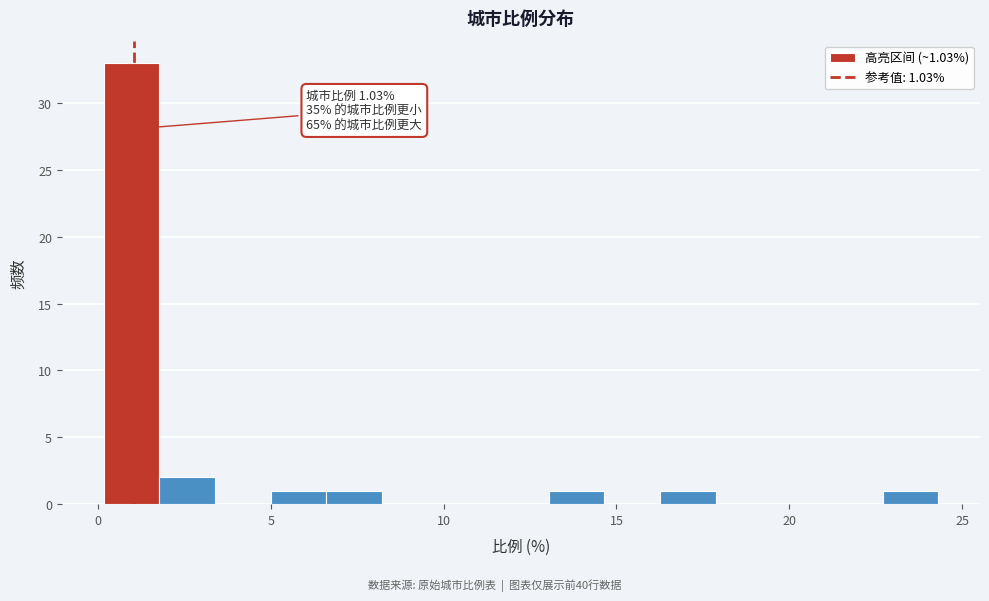

Read against the x-axis, roughly where is the centre of the tallest bar?

1.0